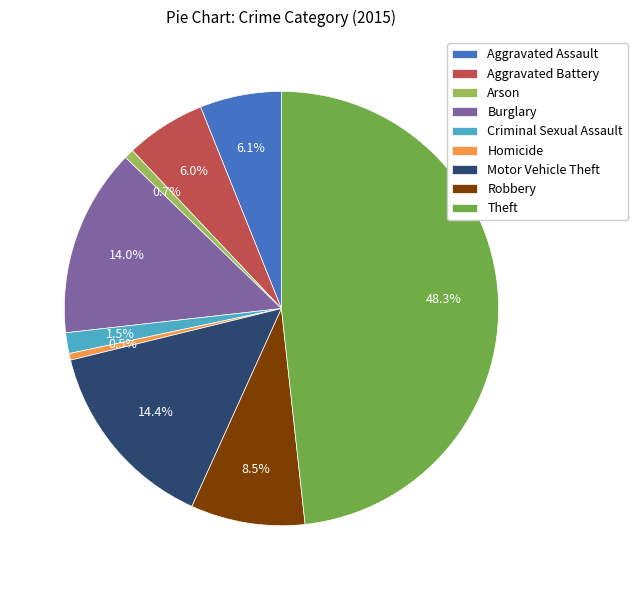

Is there a majority slice in this chart?

No